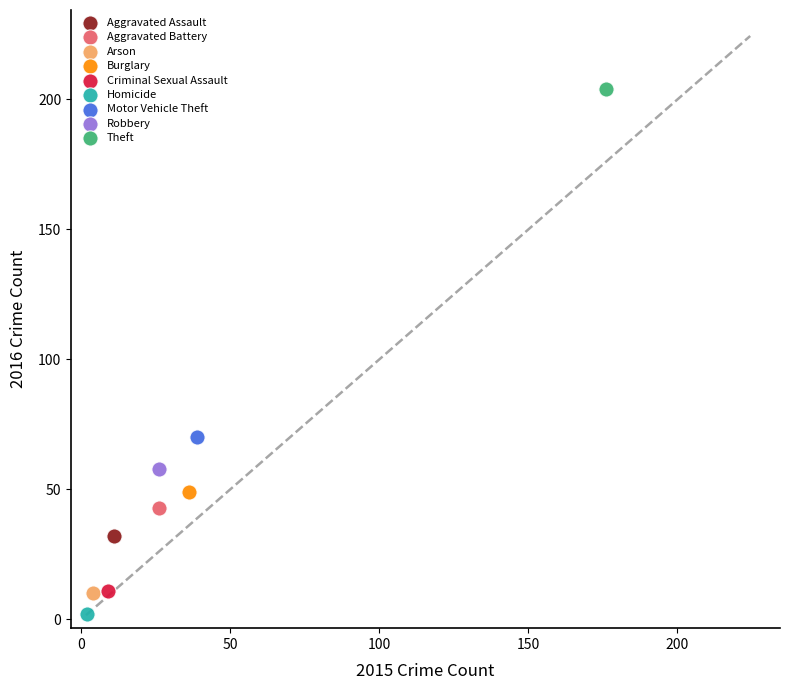

What are all the series names shown in the legend?

Aggravated Assault, Aggravated Battery, Arson, Burglary, Criminal Sexual Assault, Homicide, Motor Vehicle Theft, Robbery, Theft